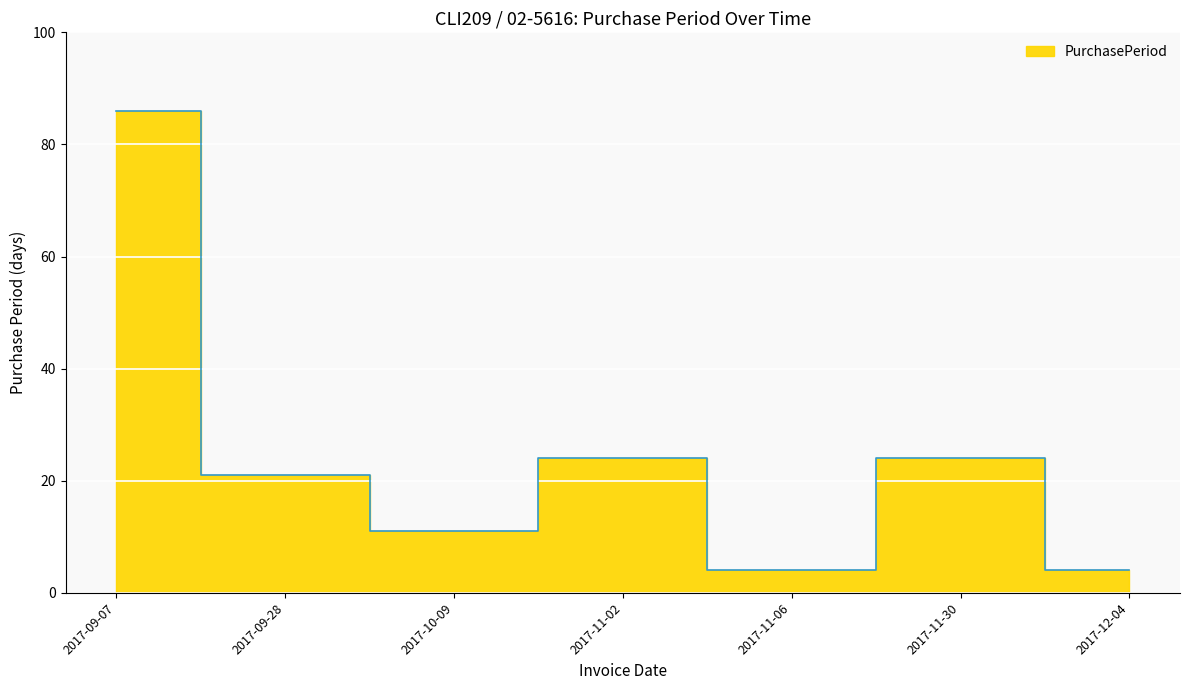

What is the label of the 2nd point from the left?

2017-09-28